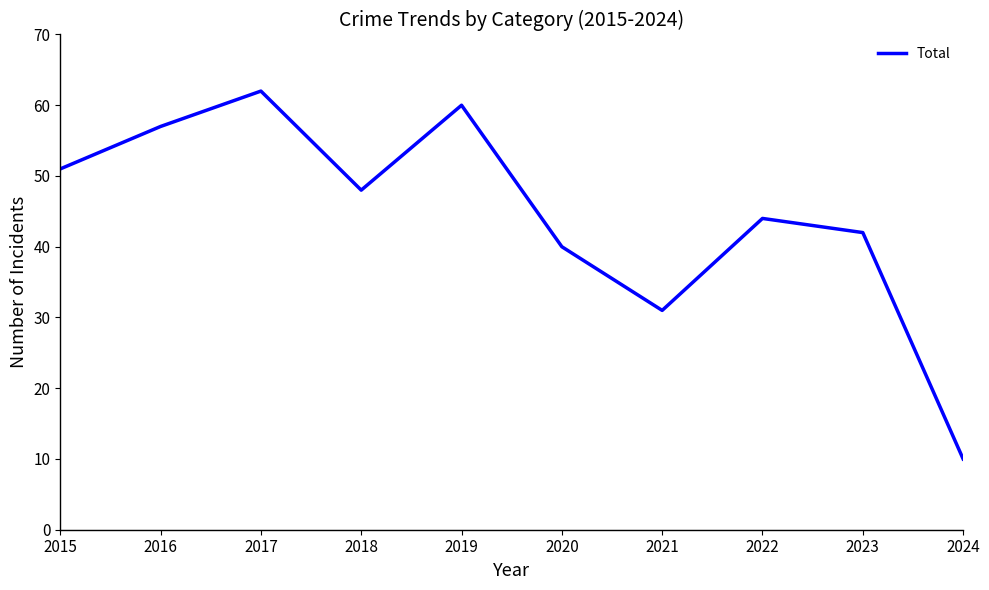

Reading right to left, what are all the values shown in this chart?

2024=10	2023=42	2022=44	2021=31	2020=40	2019=60	2018=48	2017=62	2016=57	2015=51